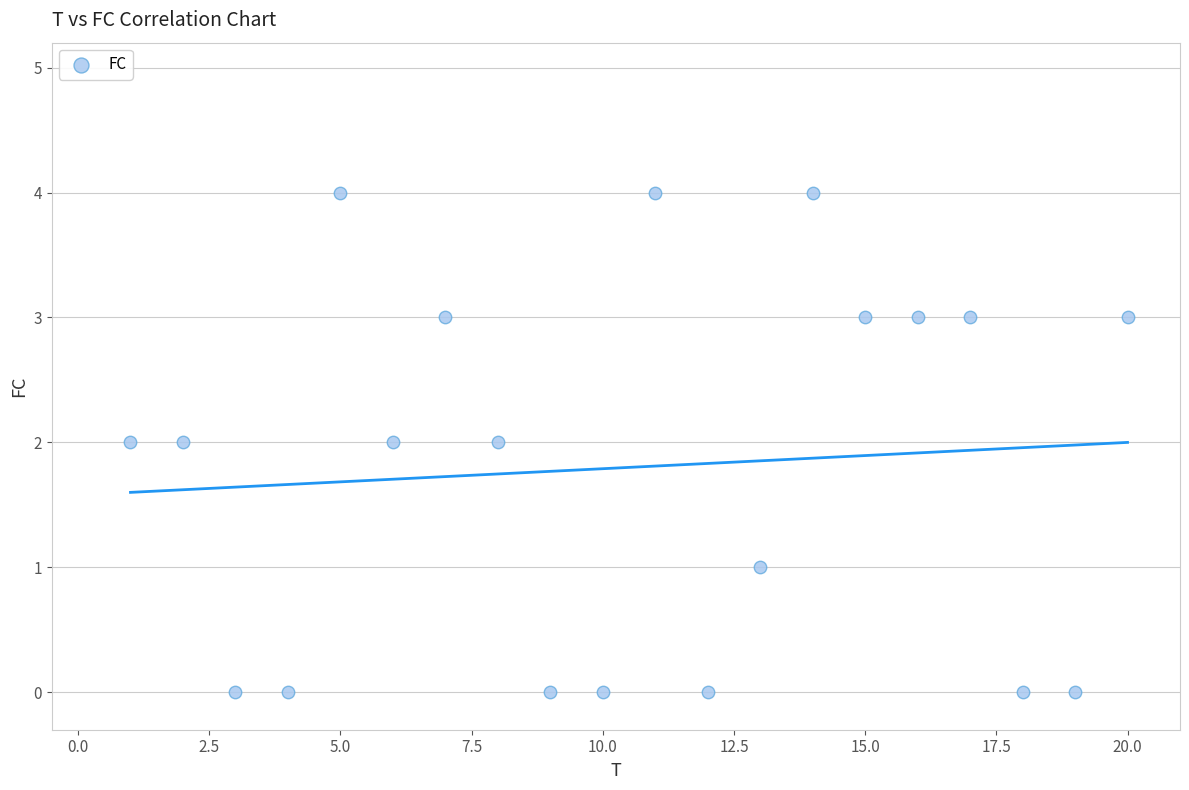

What is the range of X values (max minus min)?

19